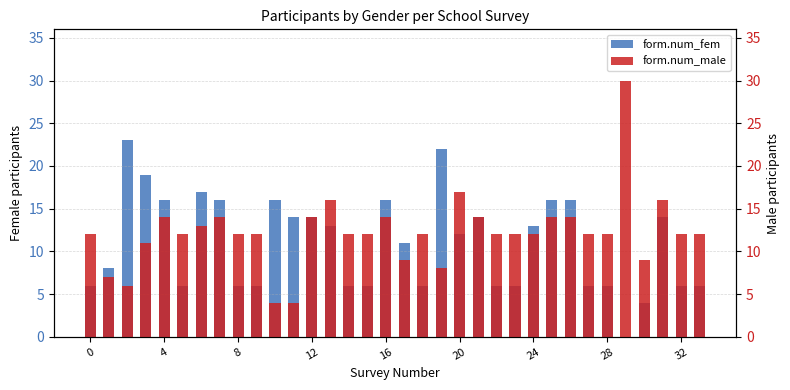

What is the difference between the second highest and second lowest values in the form.num_fem series?

18